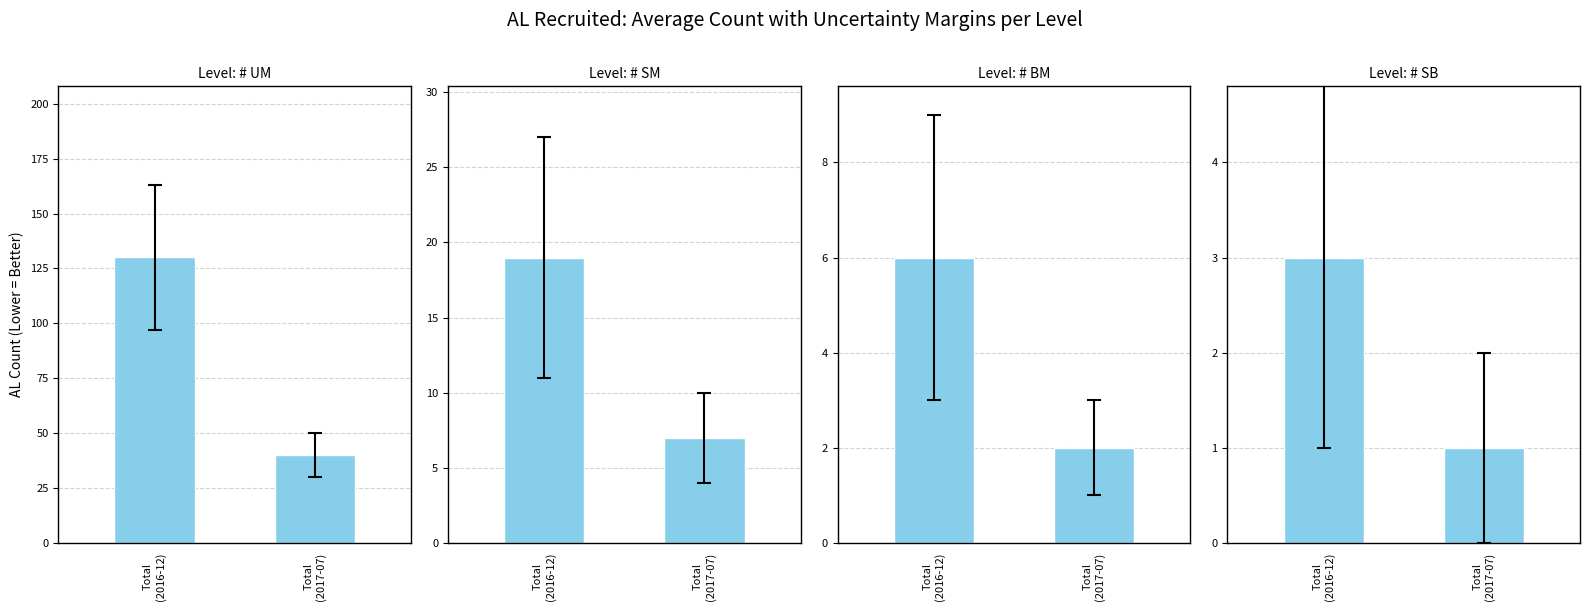

Which has a higher value, Total
(2016-12) or Total
(2017-07)?

Total
(2016-12)